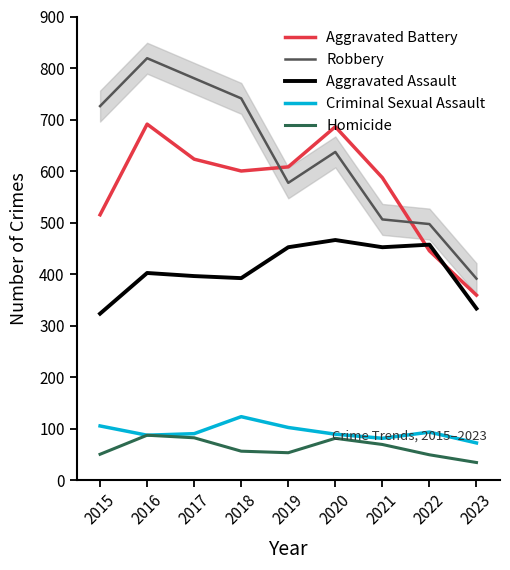

At which category does the chart reach its peak across all series?

2016